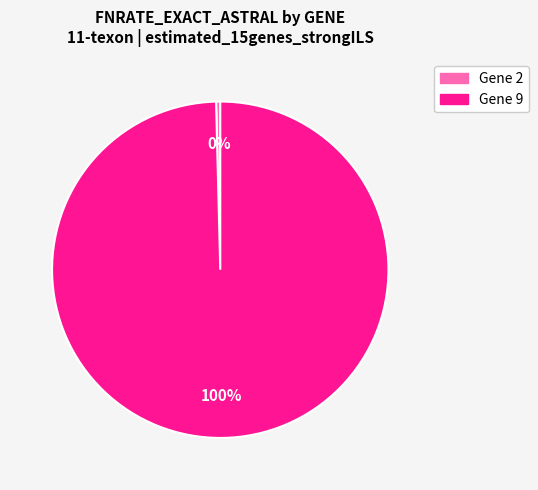

The Gene 2 slice represents 0% of the pie. True or false?

True